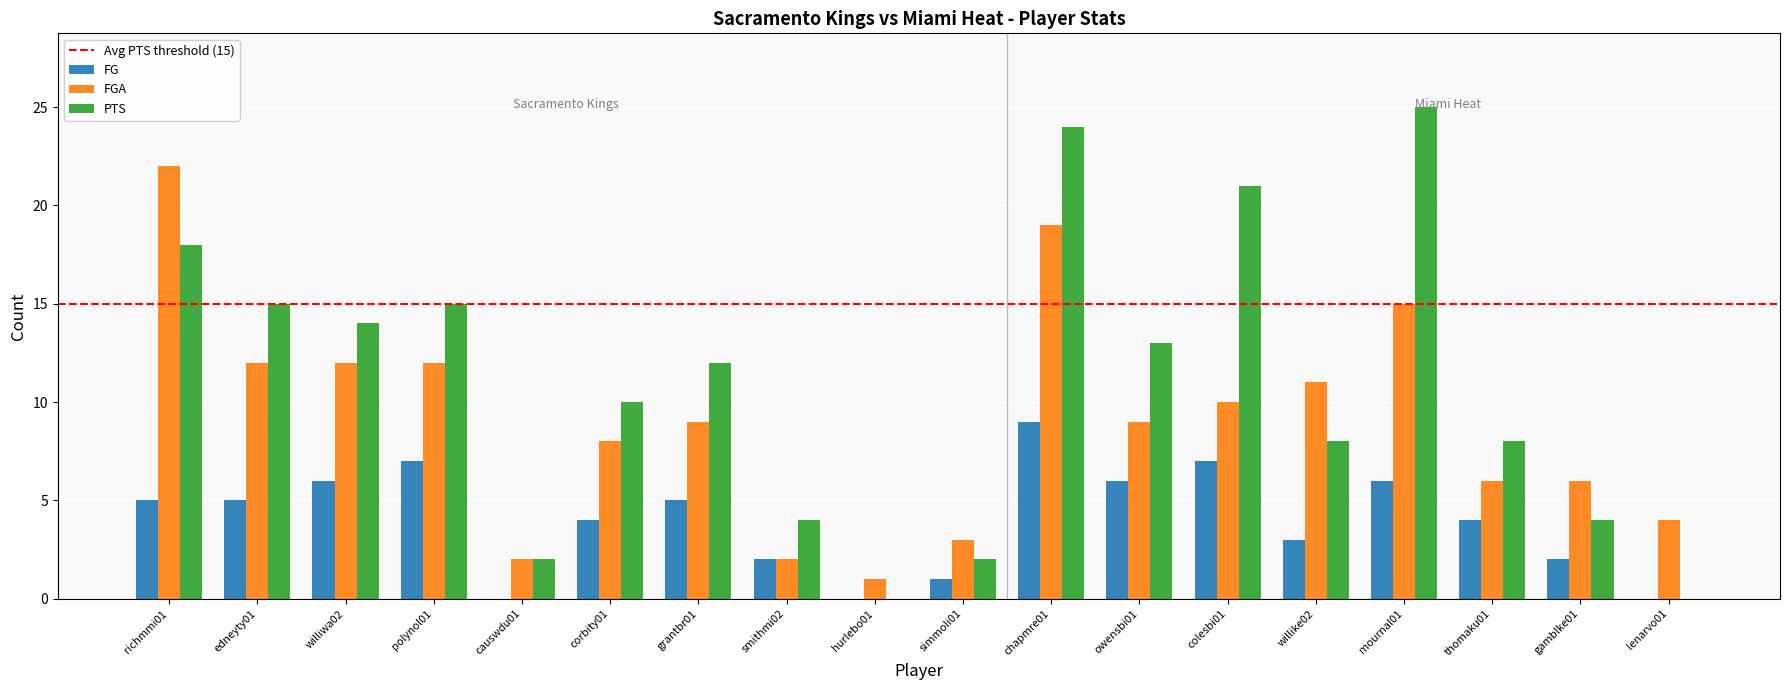

Where does the PTS series first go above 12?

richmmi01